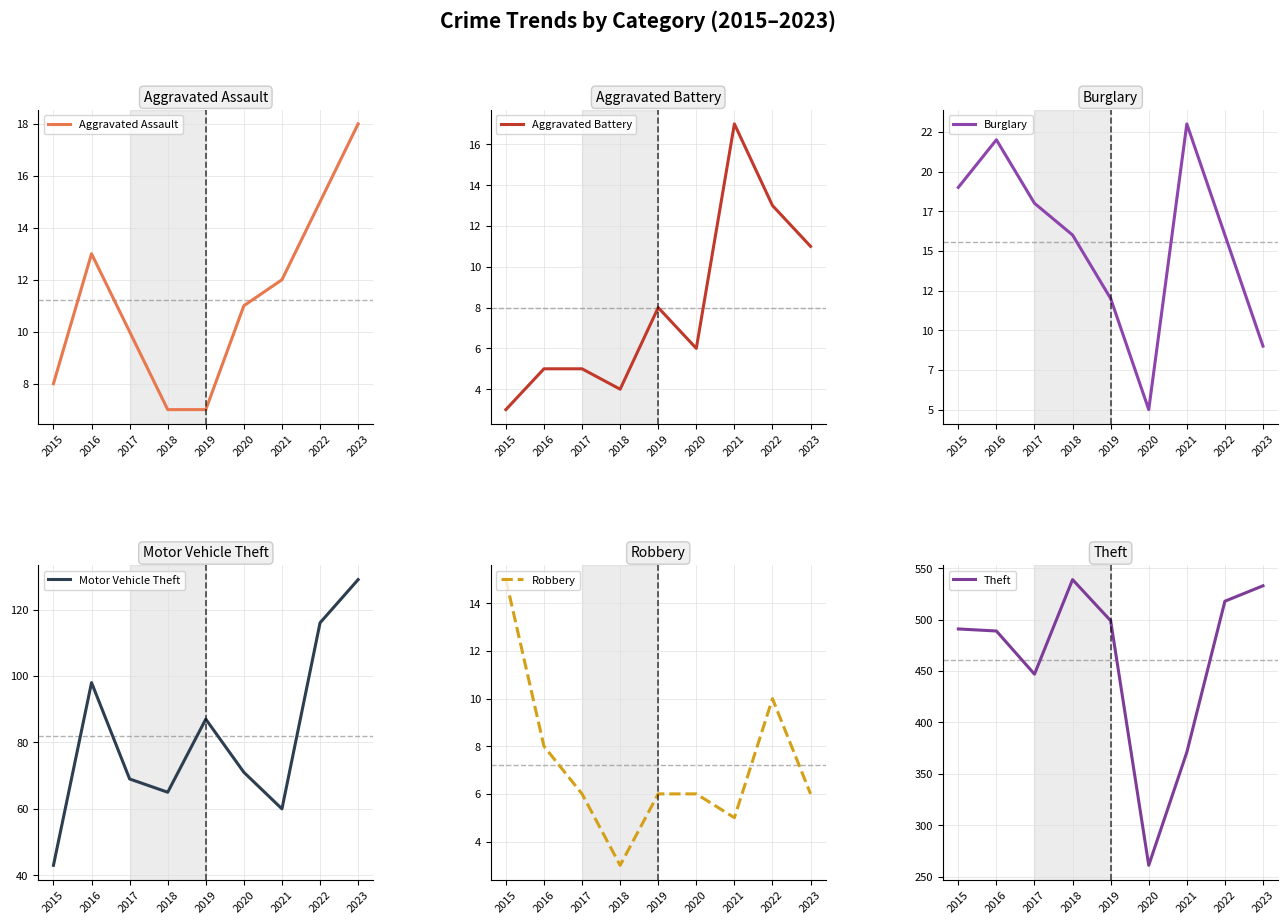

Is it true that Aggravated Battery equals 10 at 2020?

False